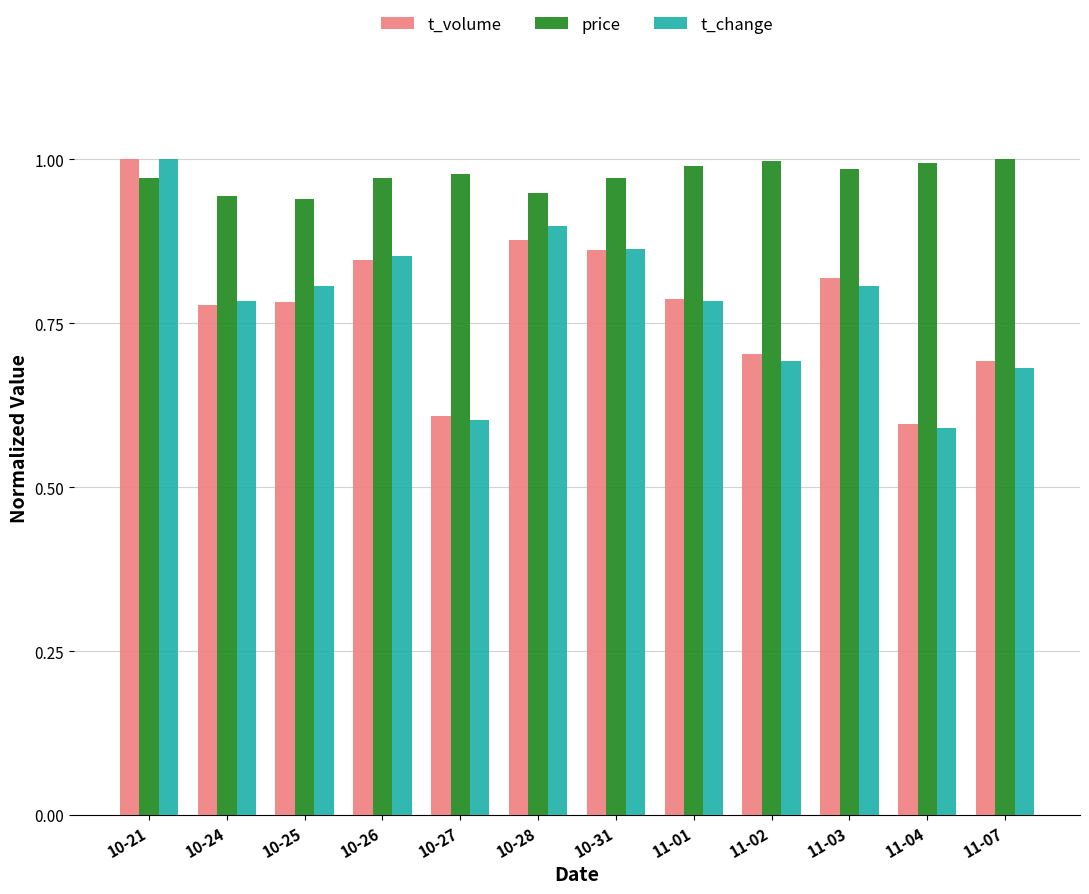

What is the total value across all series at 11-03?

2.6